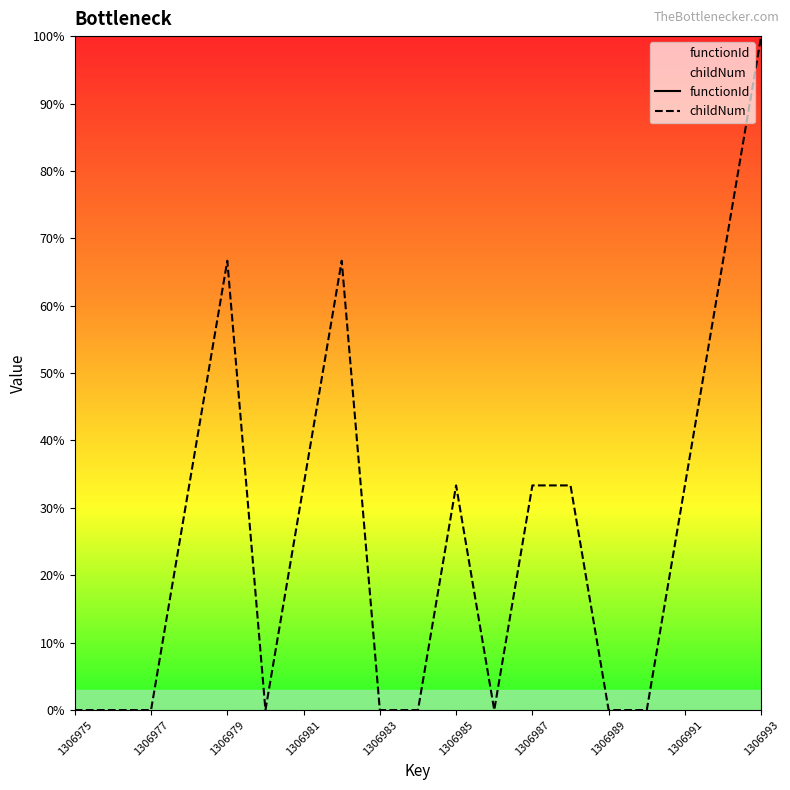

What is the label of the 19th point from the right?

1306975